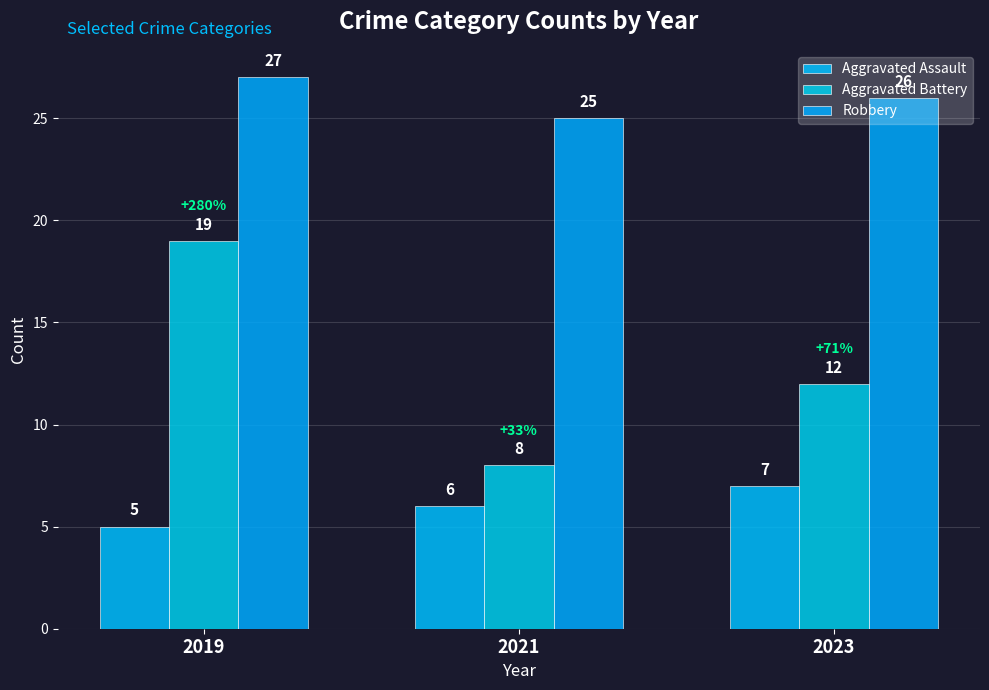

What is the average value of the Robbery series?

26